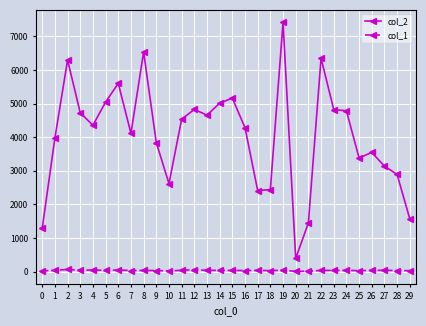

True or false: col_1 has a value of 23 at 0.

True